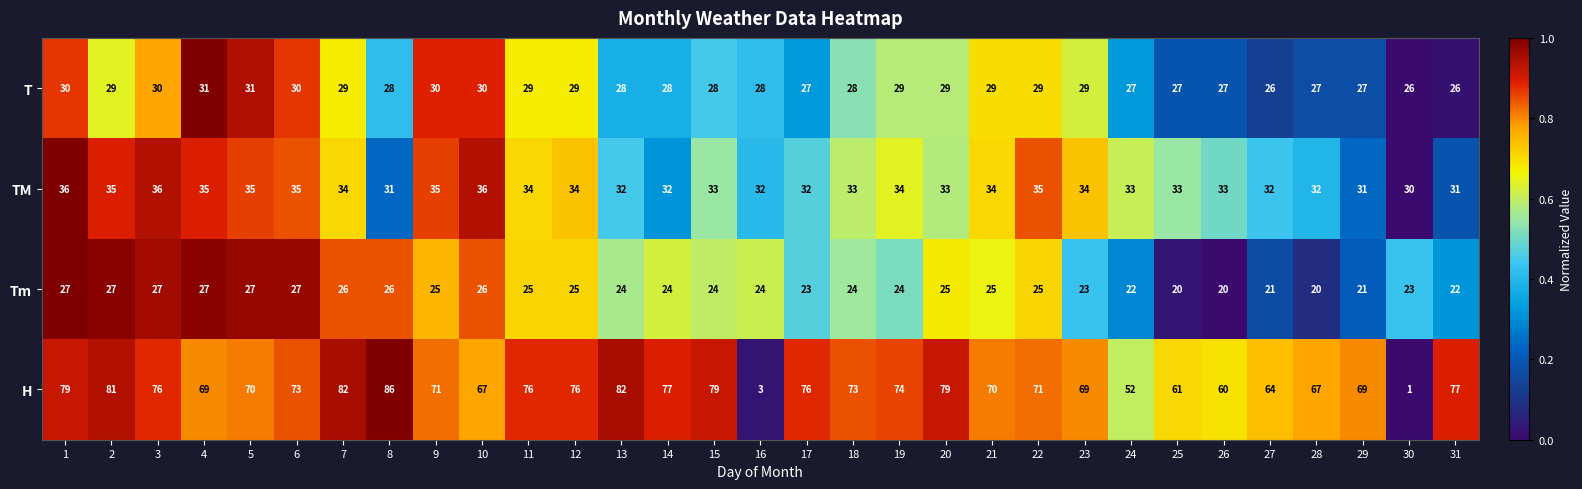

Rank the series at 3 from lowest to highest value.

Tm, T, TM, H